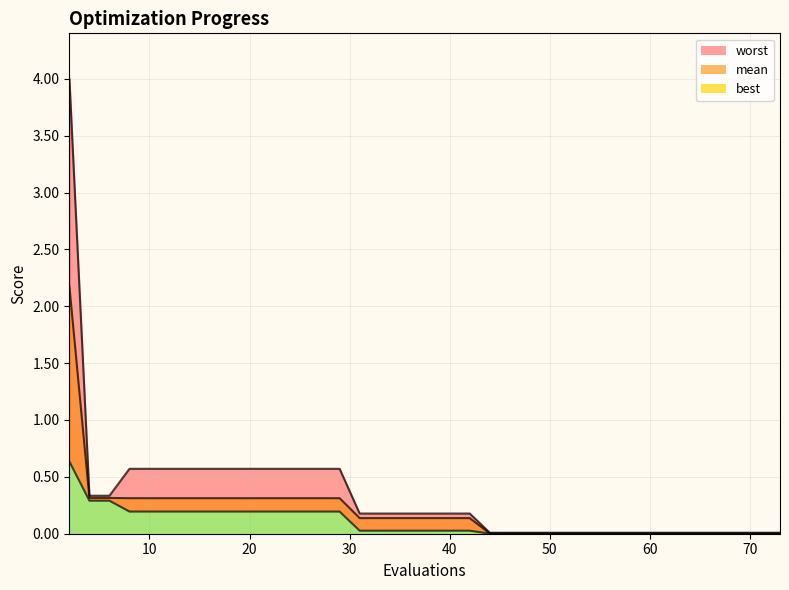

What are all the series names shown in the legend?

mean, best, worst